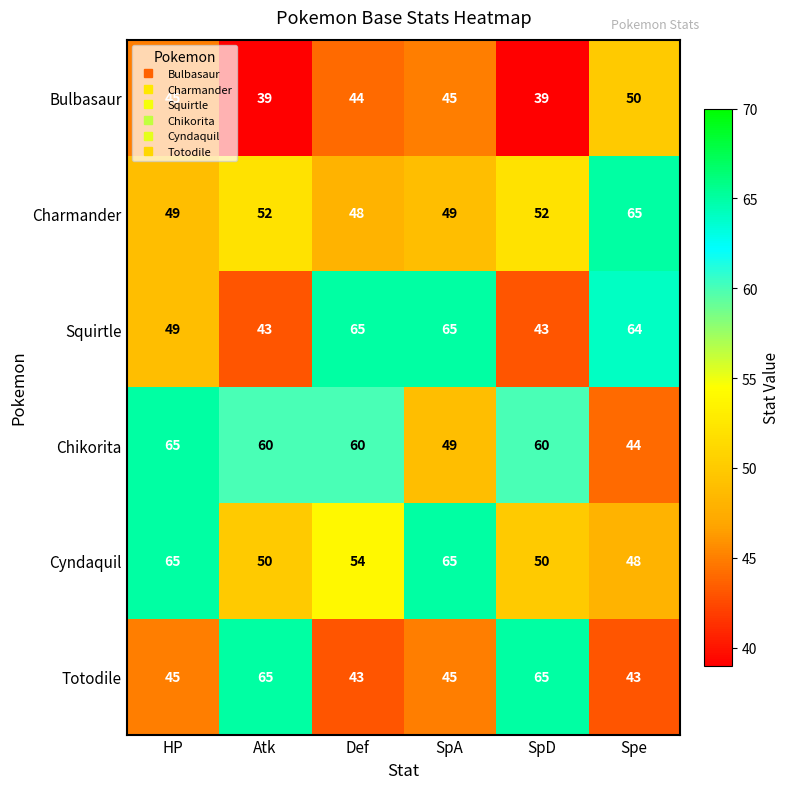

At which label is Cyndaquil closest to 56?

Def